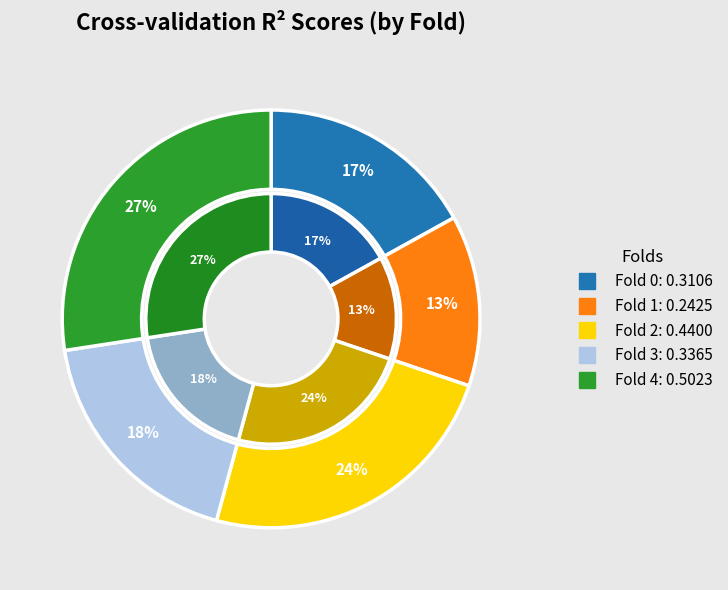

Which category has the biggest portion of the pie?

4